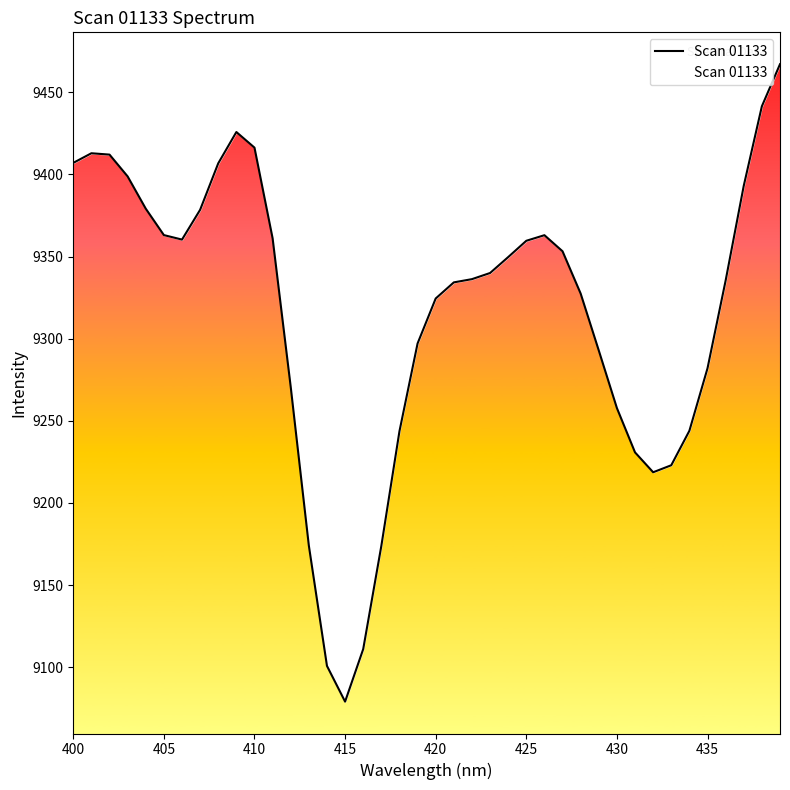

True or false: the data shows 5841.4 at 31.

False